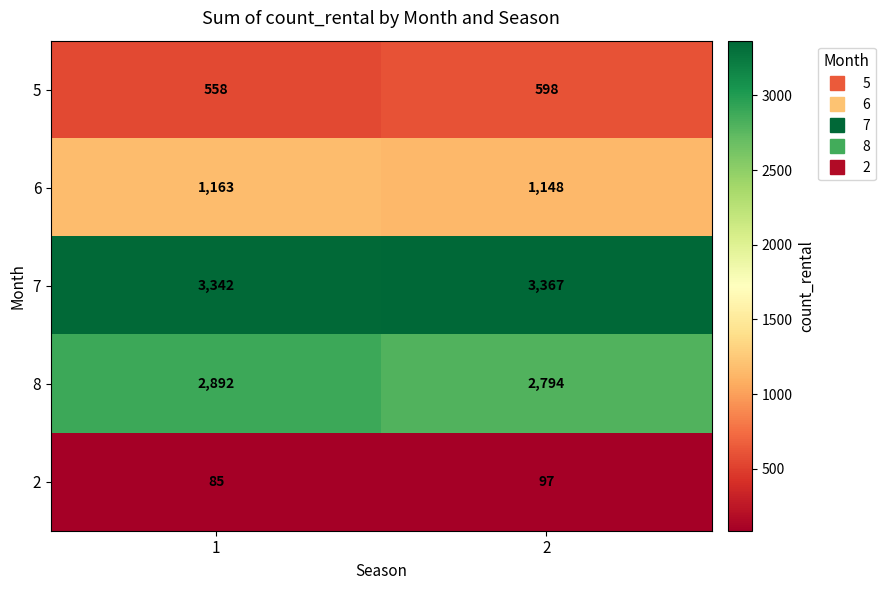

Which series has the largest total across all categories?

7